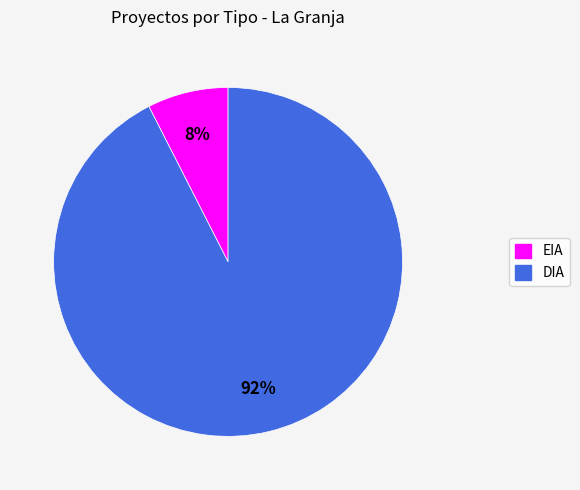

To the nearest percent, what portion does EIA represent?

8%